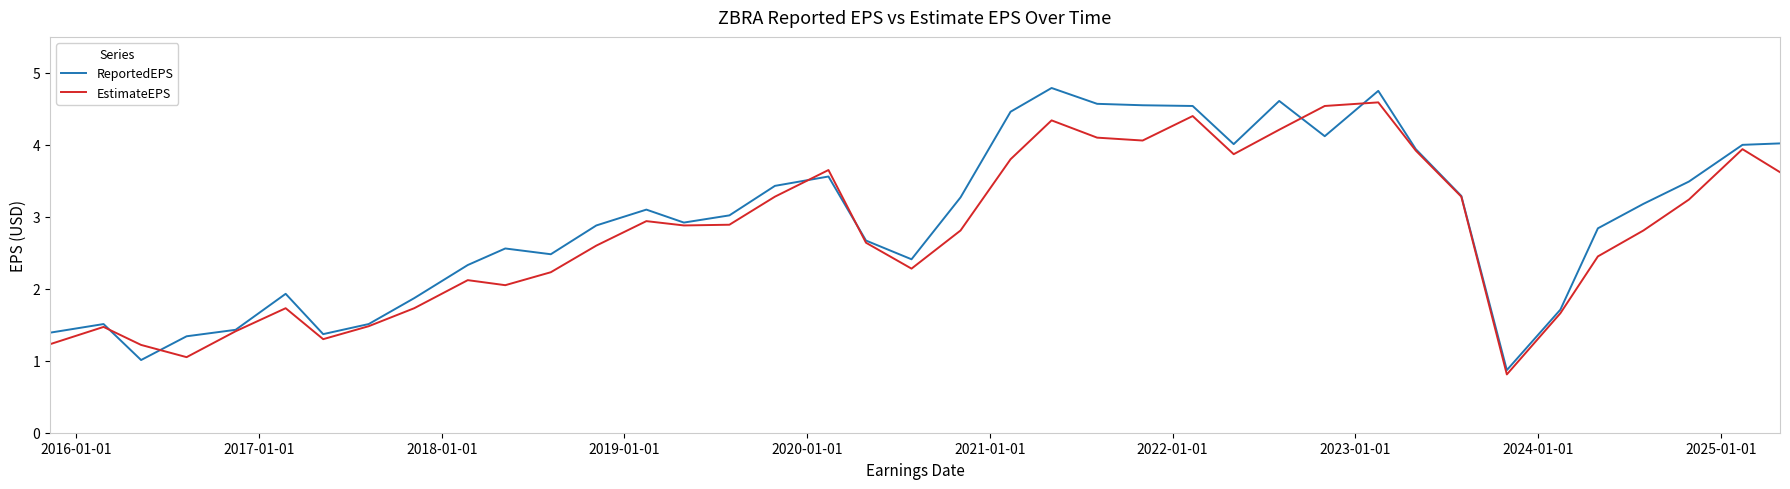

Which series has the largest range (max minus min)?

ReportedEPS